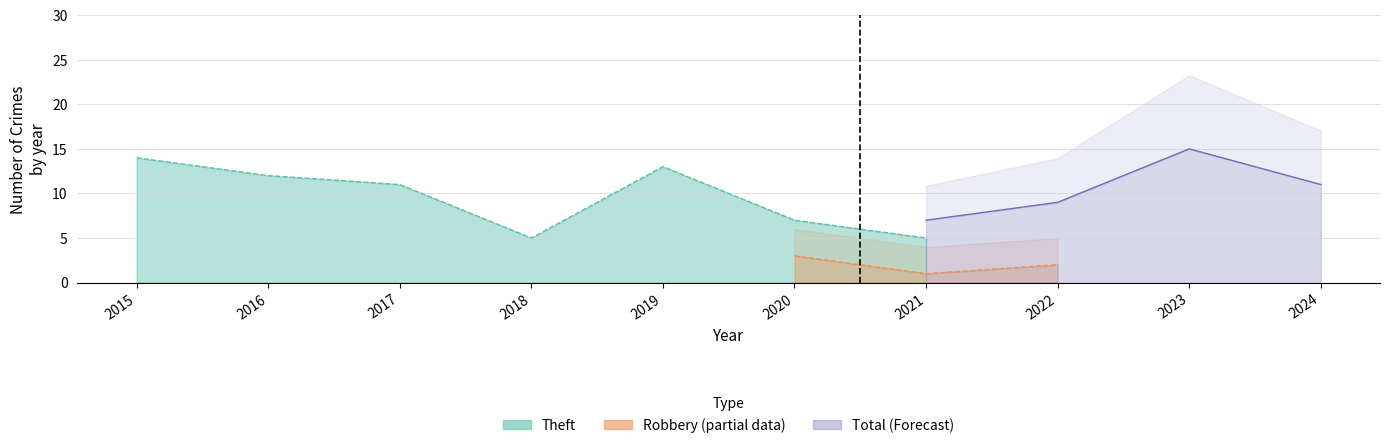

What is the difference between the highest and lowest values at 2021?

6